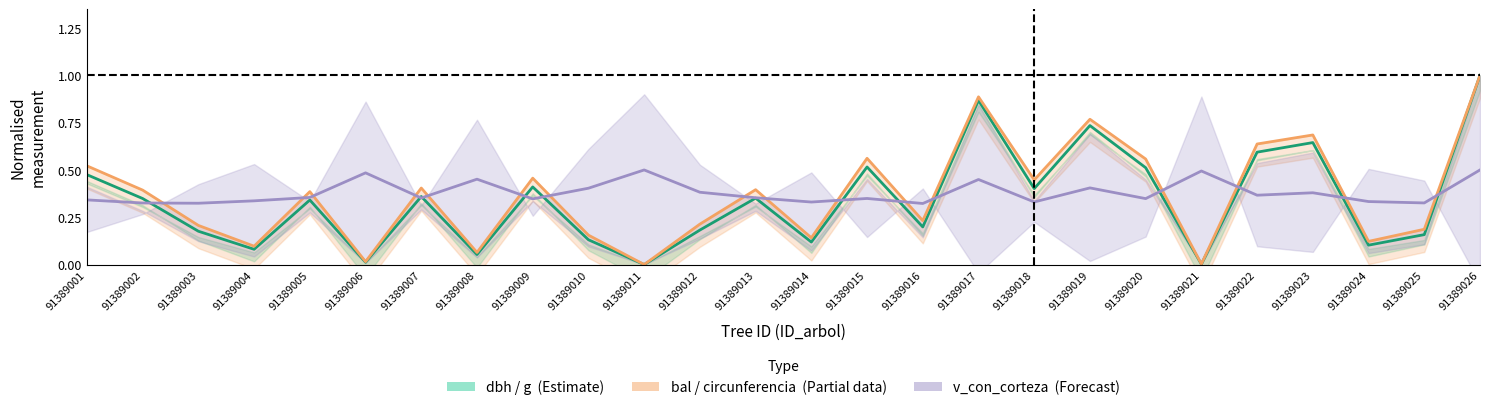

Is it true that v_center equals 0.5 at 91389026?

True